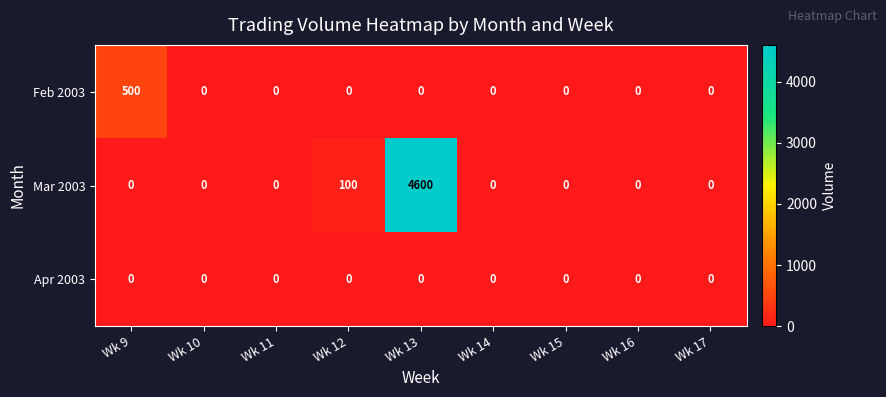

True or false: Feb 2003 has a value of 277 at Wk 17.

False